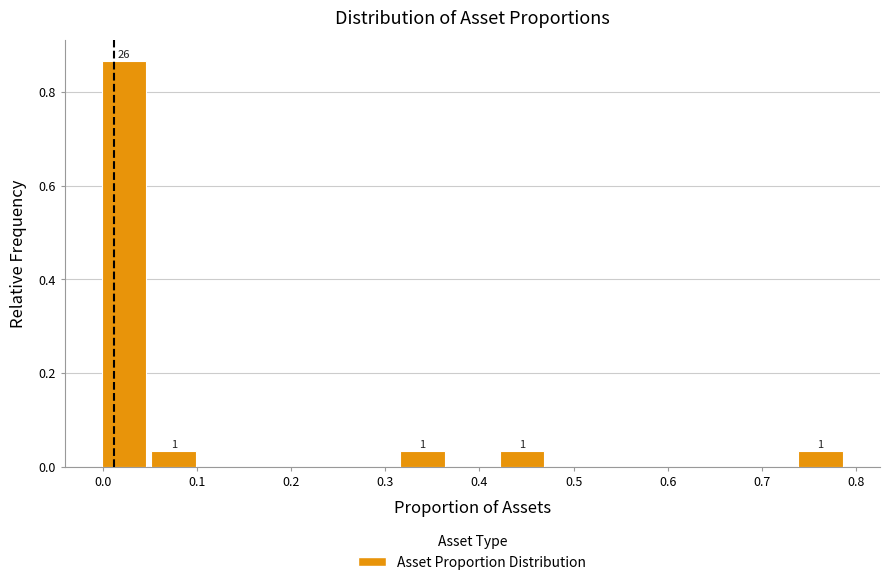

Over which range of the x-axis is the bar tallest?

0.00 to 0.05